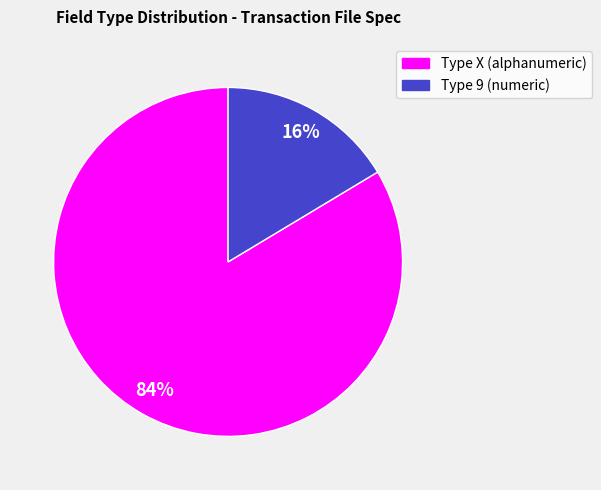

Does any single category account for the majority?

Yes